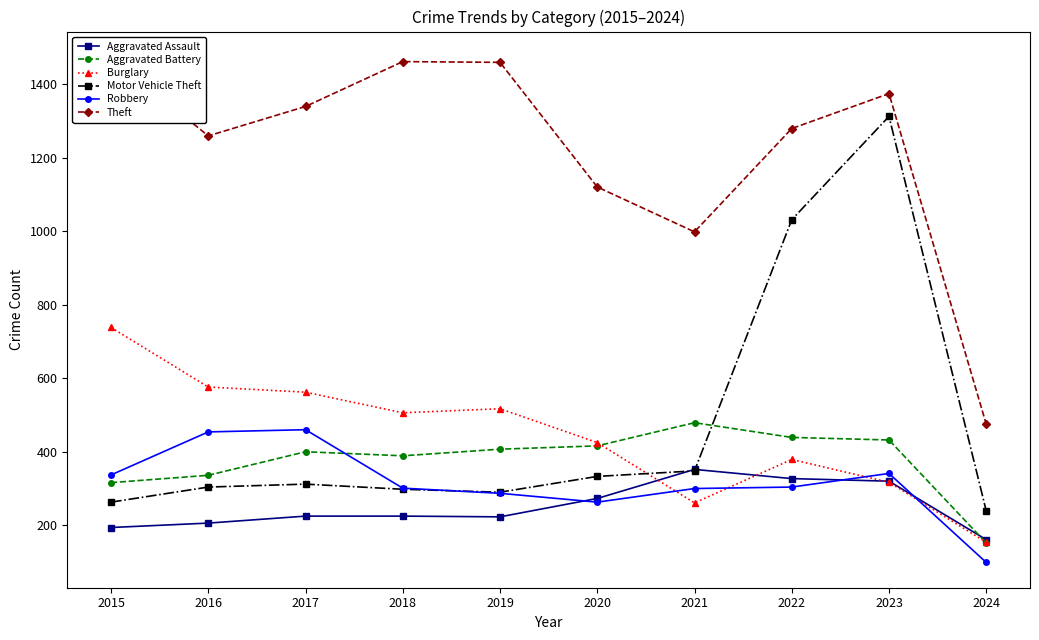

How many lines are shown in the chart?

6